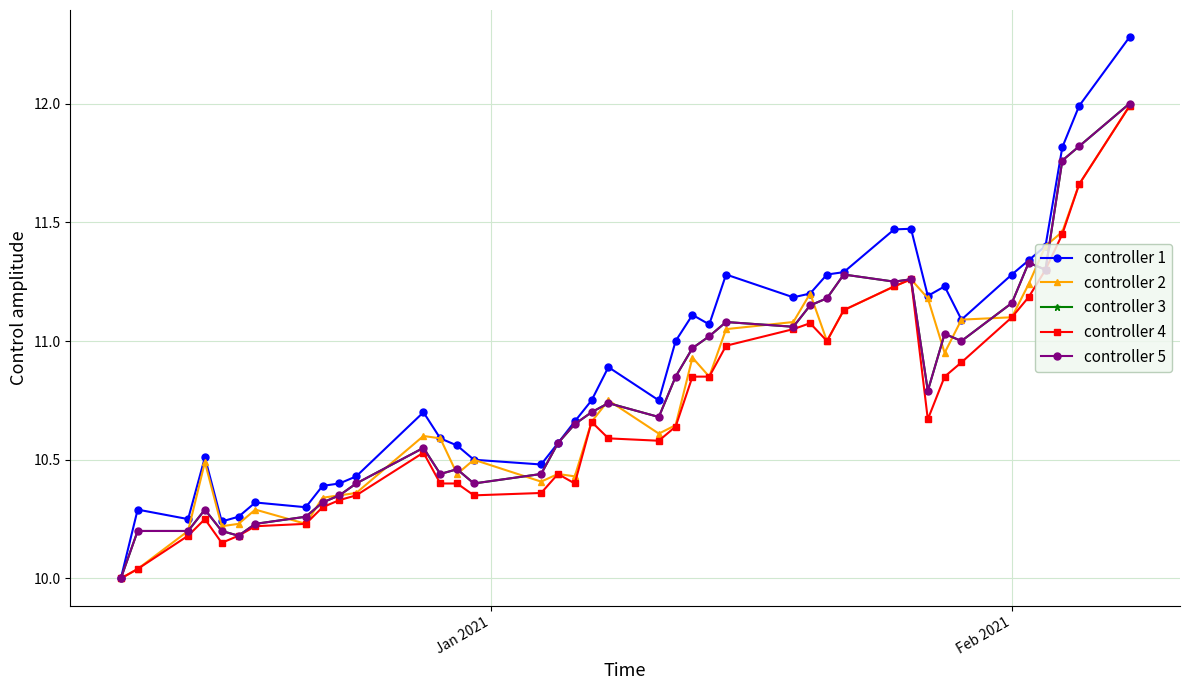

What is the maximum value shown in the chart?

12.3